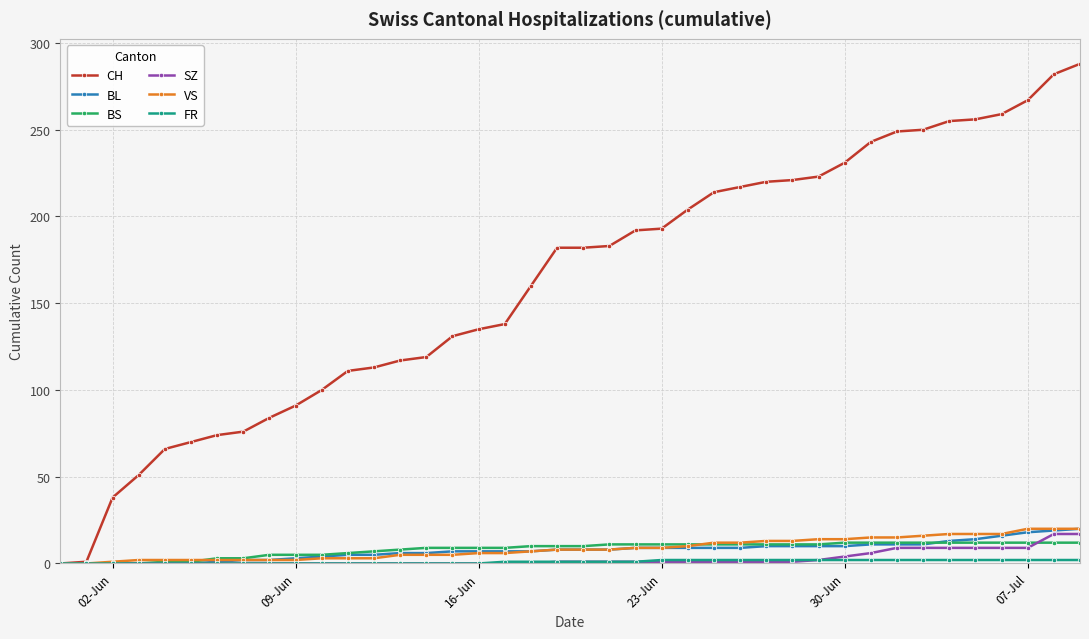

True or false: VS and BS cross at least once.

True